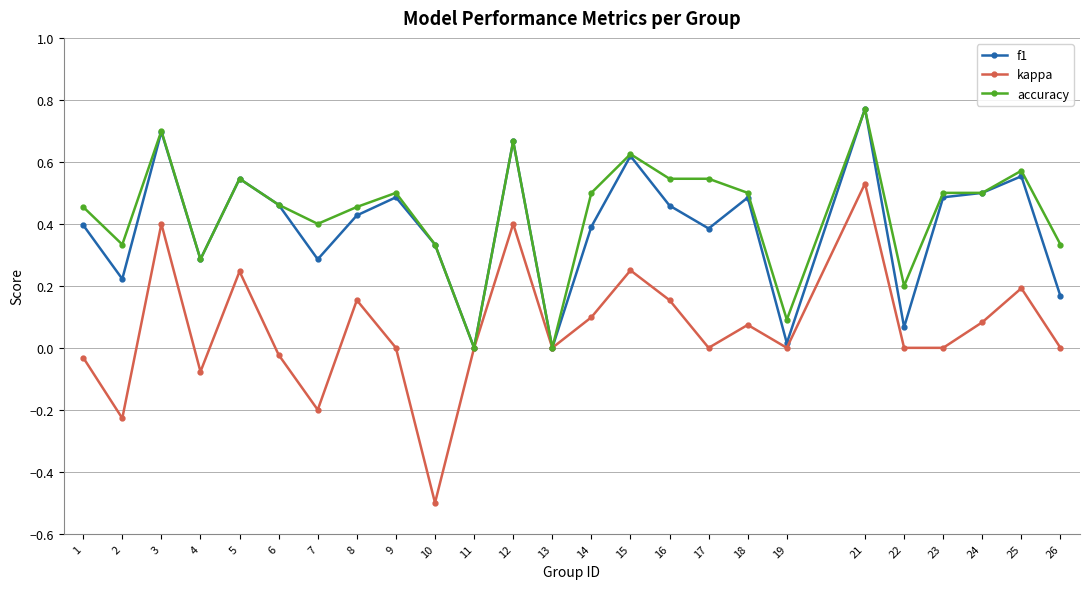

True or false: f1 has a value of 0.1 at 22.

True